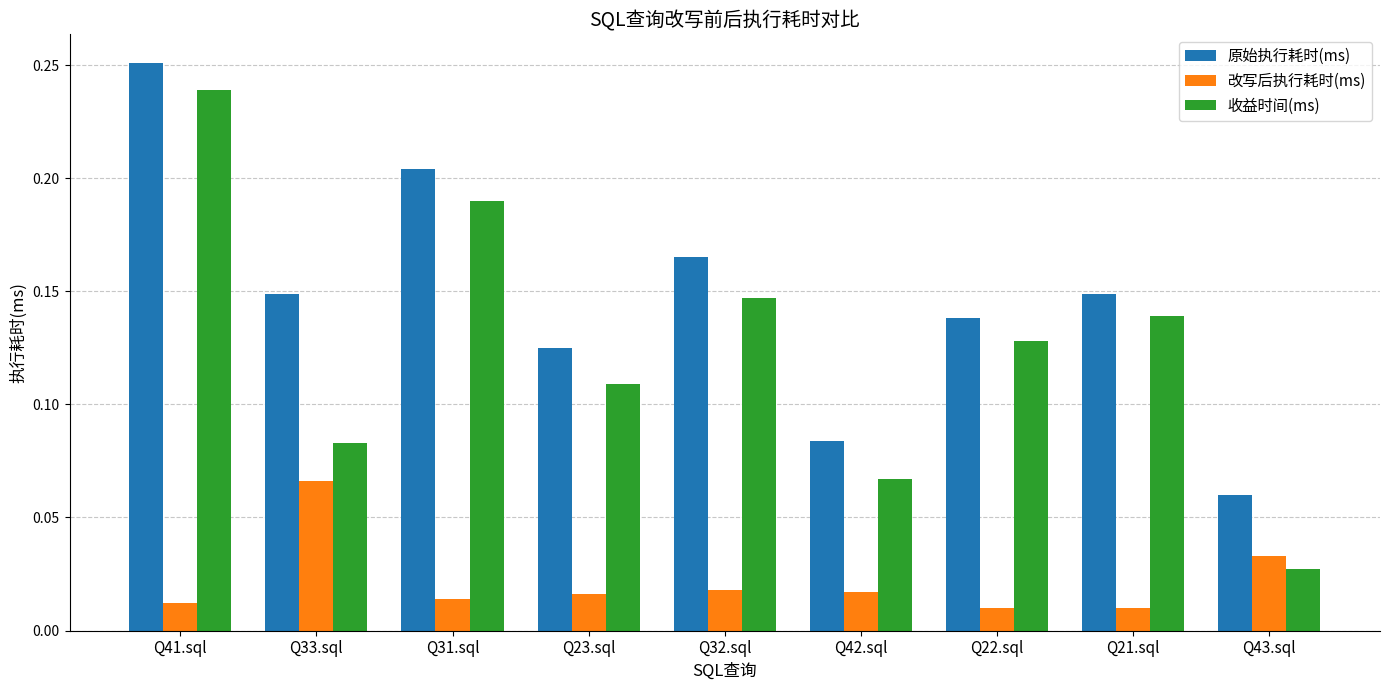

What is the label of the 9th bar from the right?

Q41.sql